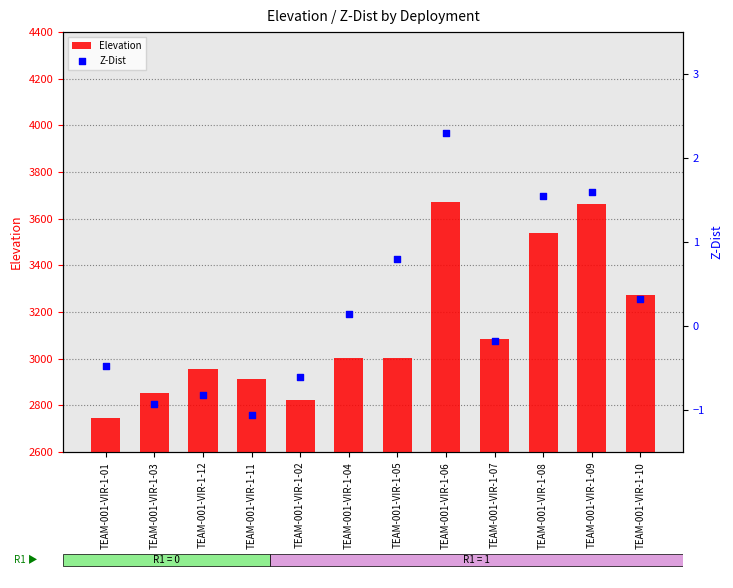

What are all the series names shown in the legend?

Elevation, Z-Dist